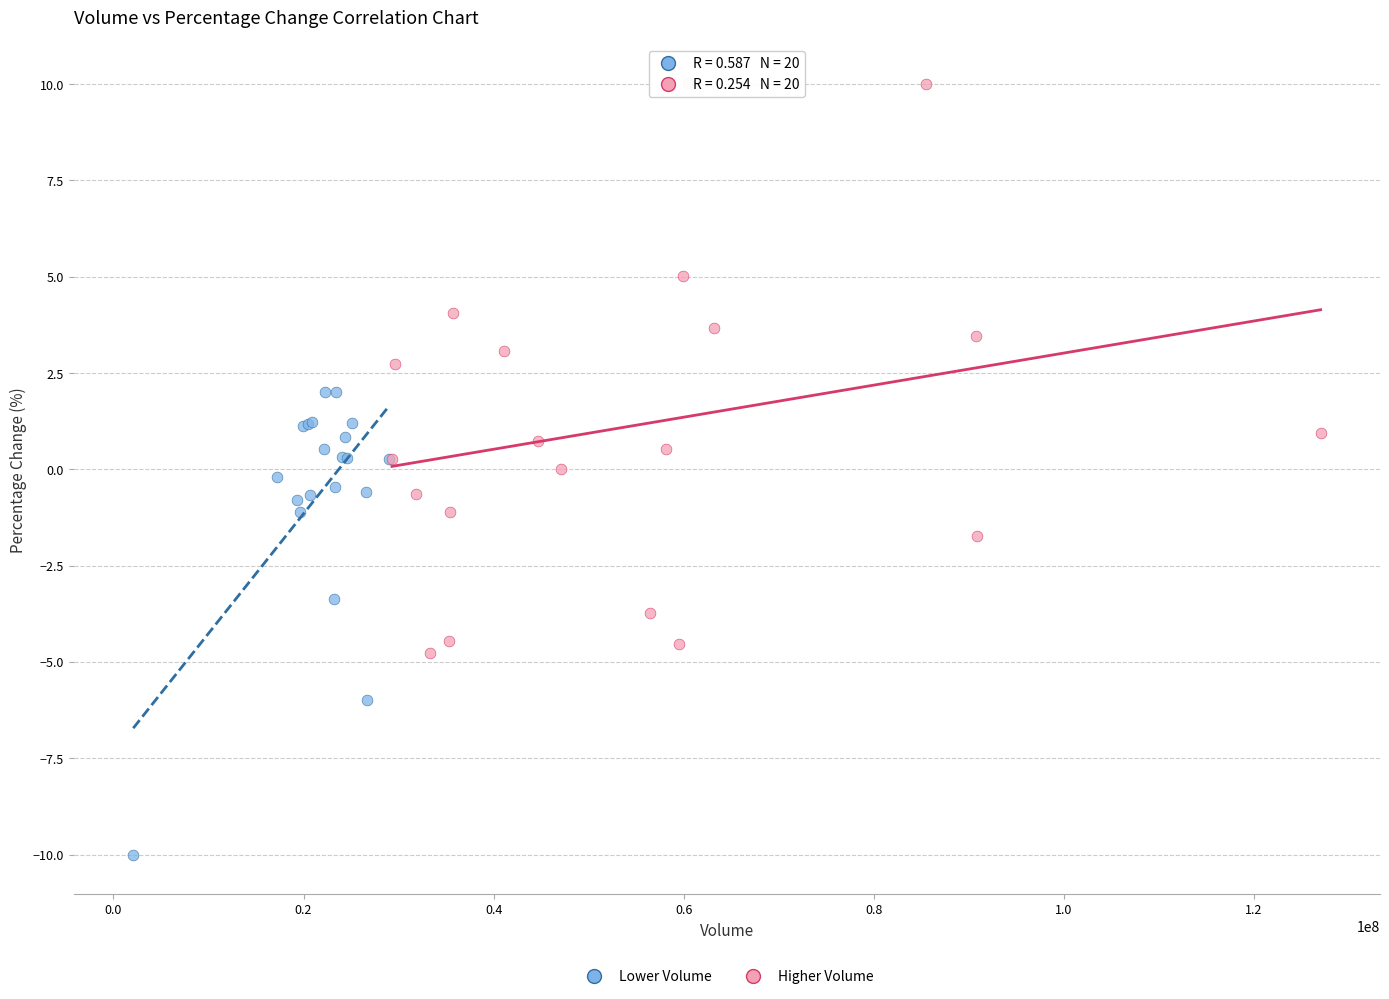

Which series reaches the maximum Y coordinate?

Higher Volume